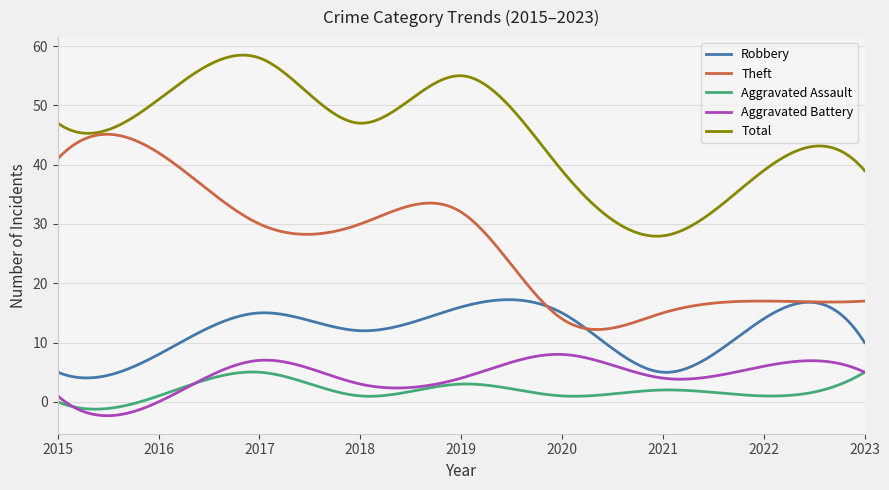

What is the sum of all Aggravated Battery values?

1290.5